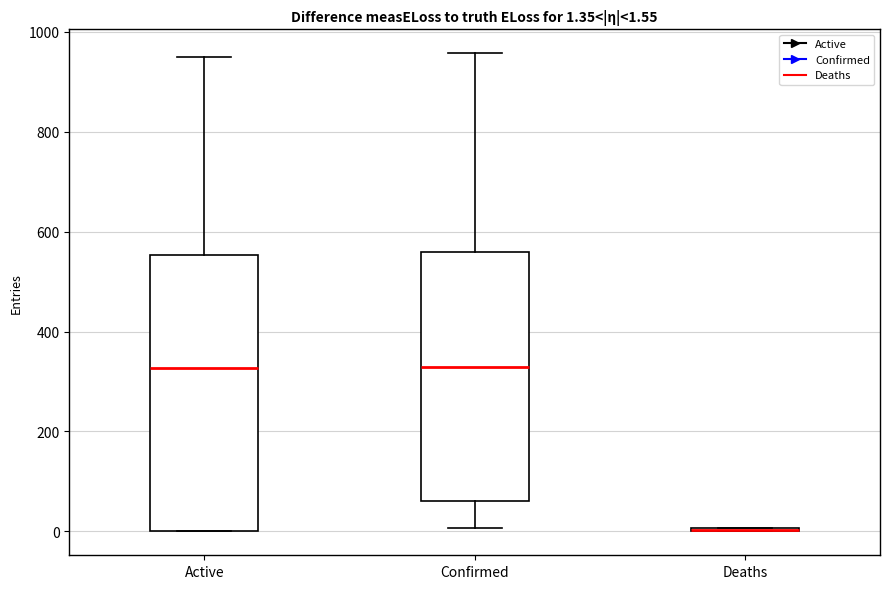

Which box is the tallest, from its lower edge to its upper edge?

Active